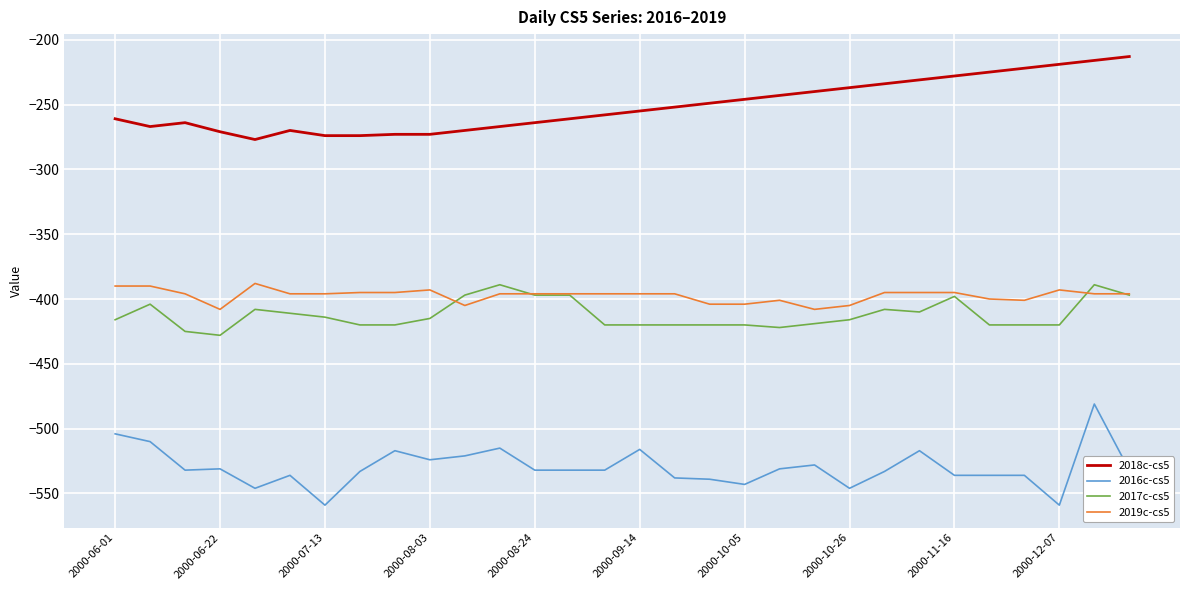

What is the maximum value for 2018c-cs5?

-213